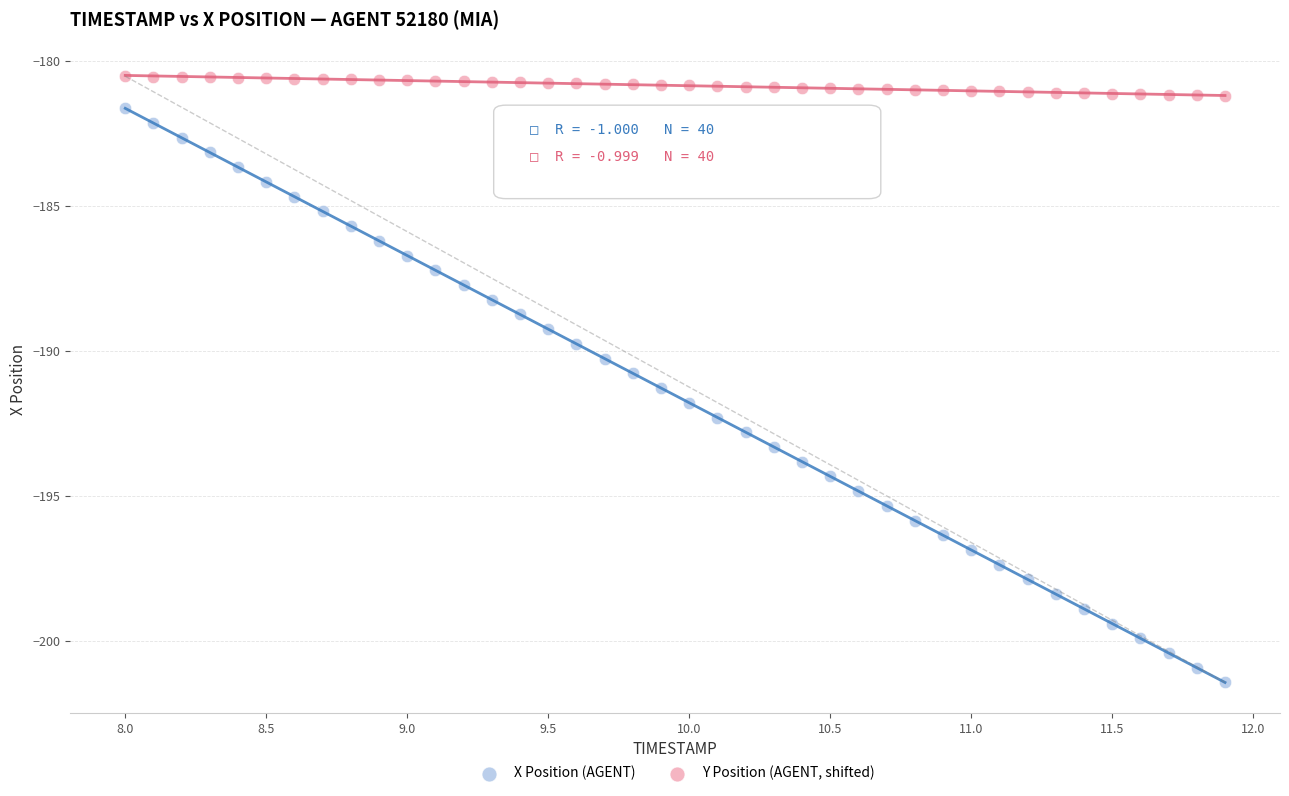

Which series contains the lowest Y value?

X Position (AGENT)